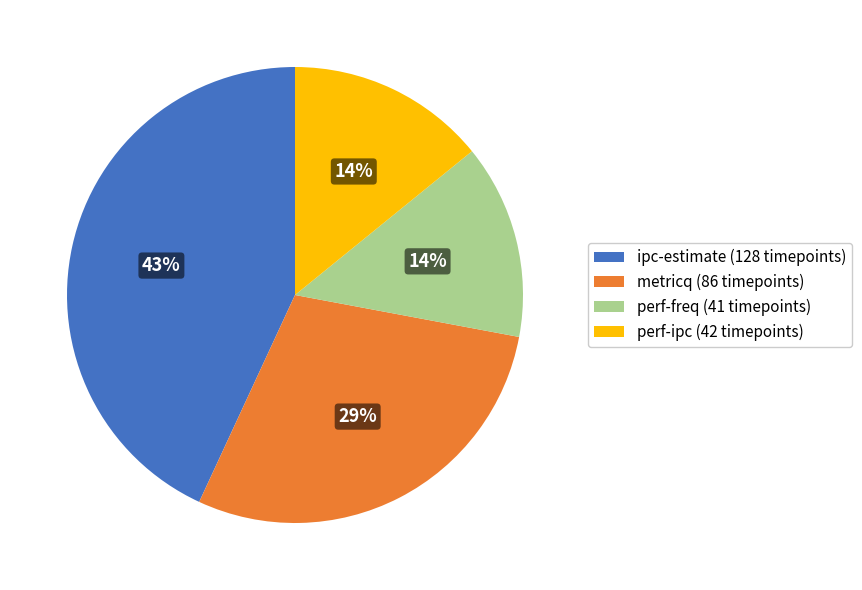

How many slices are in this pie chart?

4